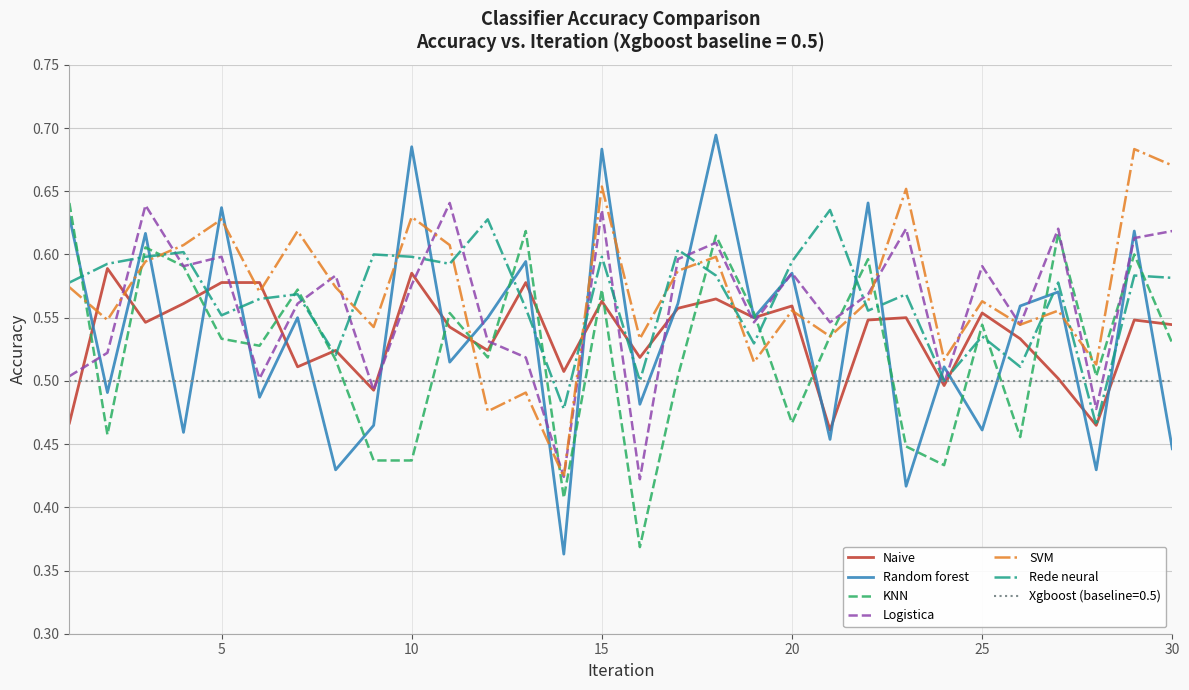

Reading left to right, extract all data points from this chart.

Naive: 0.5	0.6	0.5	0.6	0.6	0.6	0.5	0.5	0.5	0.6	0.5	0.5	0.6	0.5	0.6	0.5	0.6	0.6	0.5	0.6	0.5	0.5	0.5	0.5	0.6	0.5	0.5	0.5	0.5	0.5
Random forest: 0.6	0.5	0.6	0.5	0.6	0.5	0.6	0.4	0.5	0.7	0.5	0.5	0.6	0.4	0.7	0.5	0.6	0.7	0.5	0.6	0.5	0.6	0.4	0.5	0.5	0.6	0.6	0.4	0.6	0.4
KNN: 0.6	0.5	0.6	0.6	0.5	0.5	0.6	0.5	0.4	0.4	0.6	0.5	0.6	0.4	0.6	0.4	0.5	0.6	0.6	0.5	0.5	0.6	0.4	0.4	0.5	0.5	0.6	0.5	0.6	0.5
Logistica: 0.5	0.5	0.6	0.6	0.6	0.5	0.6	0.6	0.5	0.6	0.6	0.5	0.5	0.4	0.6	0.4	0.6	0.6	0.5	0.6	0.5	0.6	0.6	0.5	0.6	0.5	0.6	0.5	0.6	0.6
SVM: 0.6	0.5	0.6	0.6	0.6	0.6	0.6	0.6	0.5	0.6	0.6	0.5	0.5	0.4	0.7	0.5	0.6	0.6	0.5	0.6	0.5	0.6	0.7	0.5	0.6	0.5	0.6	0.5	0.7	0.7
Rede neural: 0.6	0.6	0.6	0.6	0.6	0.6	0.6	0.5	0.6	0.6	0.6	0.6	0.6	0.5	0.6	0.5	0.6	0.6	0.5	0.6	0.6	0.6	0.6	0.5	0.5	0.5	0.6	0.5	0.6	0.6